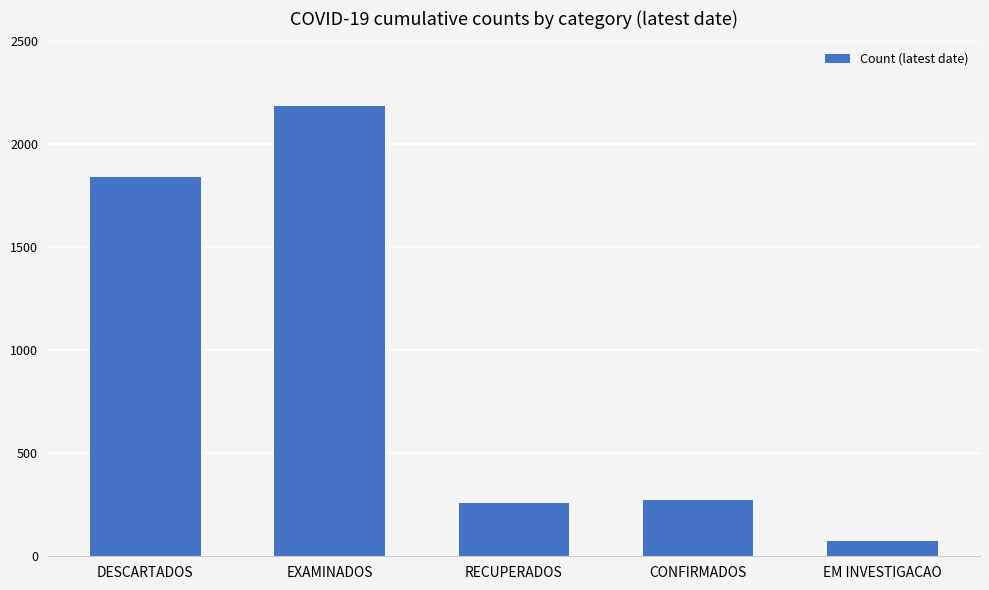

What is the label of the 4th bar from the right?

EXAMINADOS